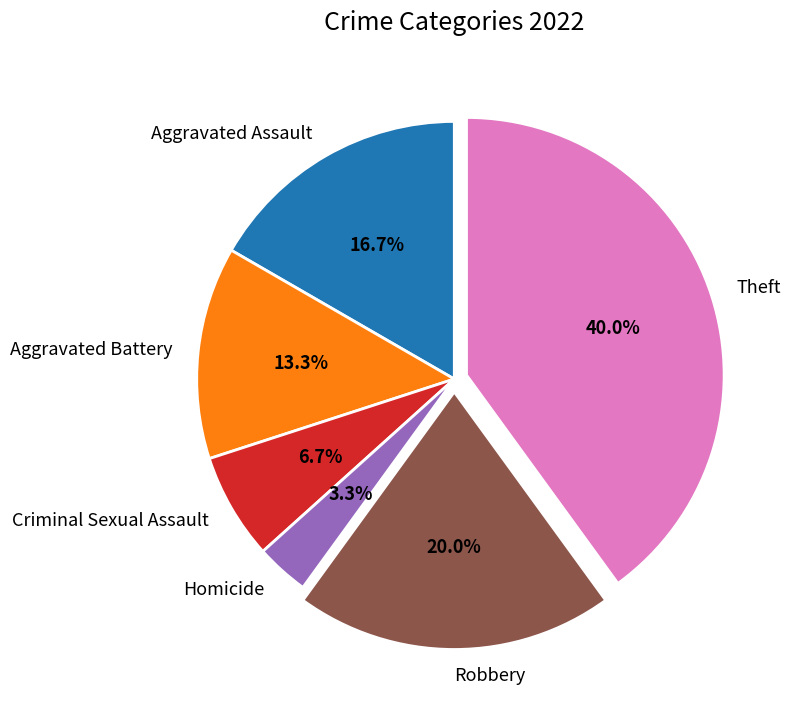

To the nearest percent, what portion does Robbery represent?

20%